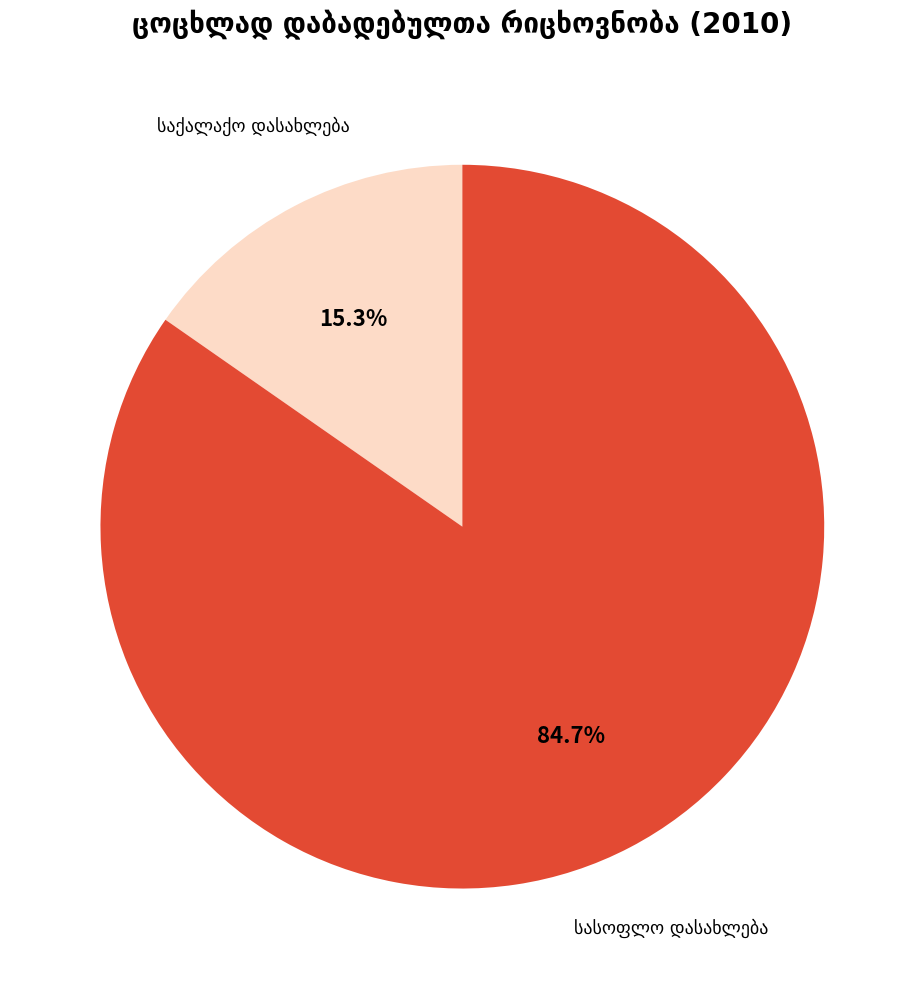

Is there a majority slice in this chart?

Yes